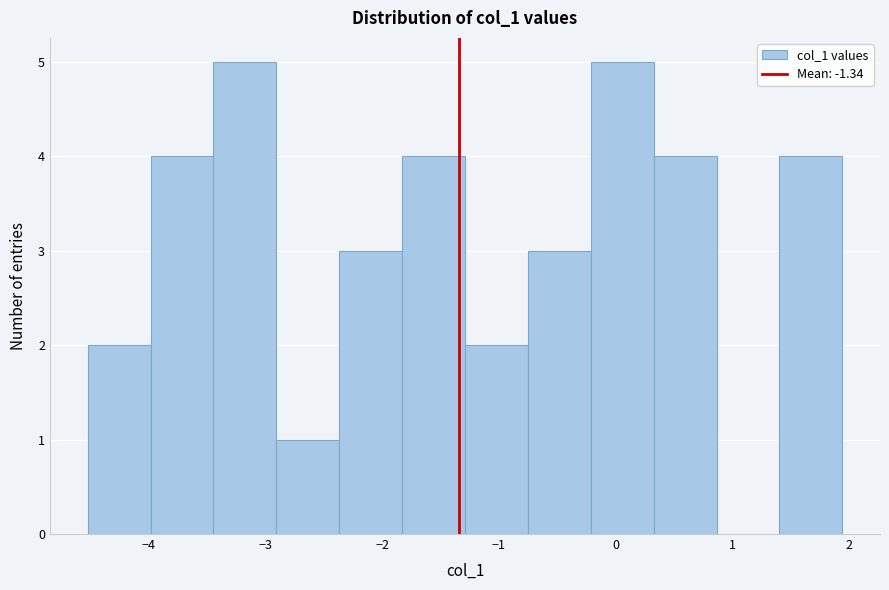

How tall is the bar that spans -3.4 to -2.9 on the x-axis? Neither the bar edges nor the heights are printed on the chart, so give them approximately, as read against the axes.

5